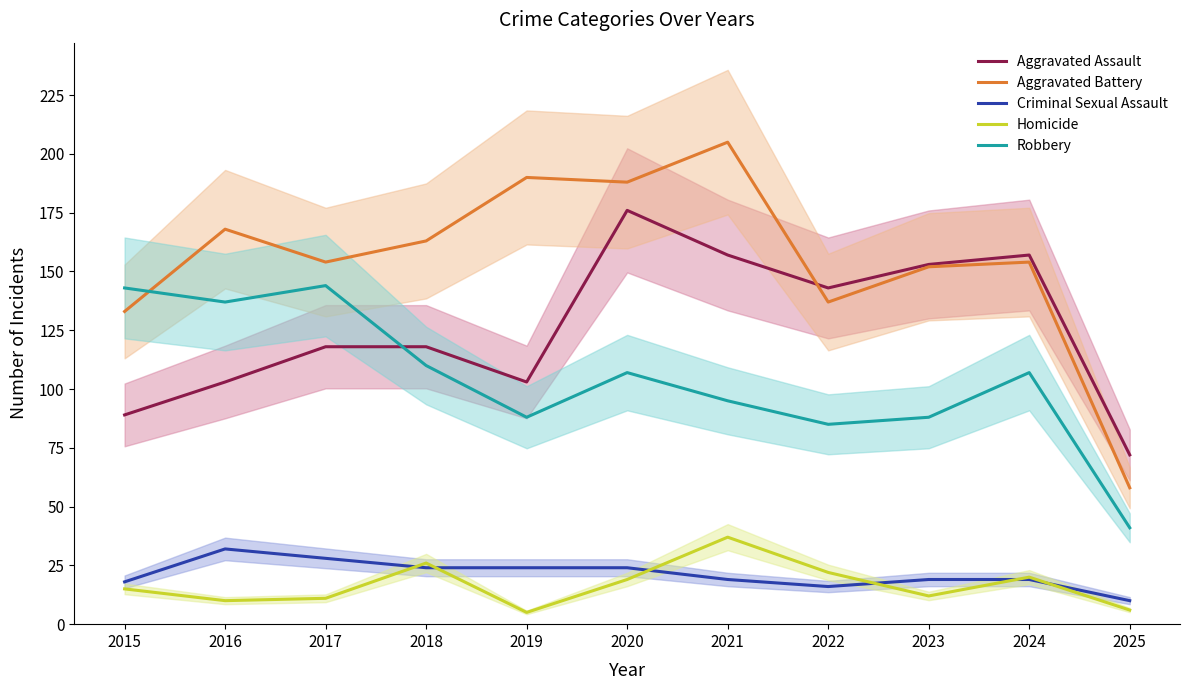

How many lines are shown in the chart?

5